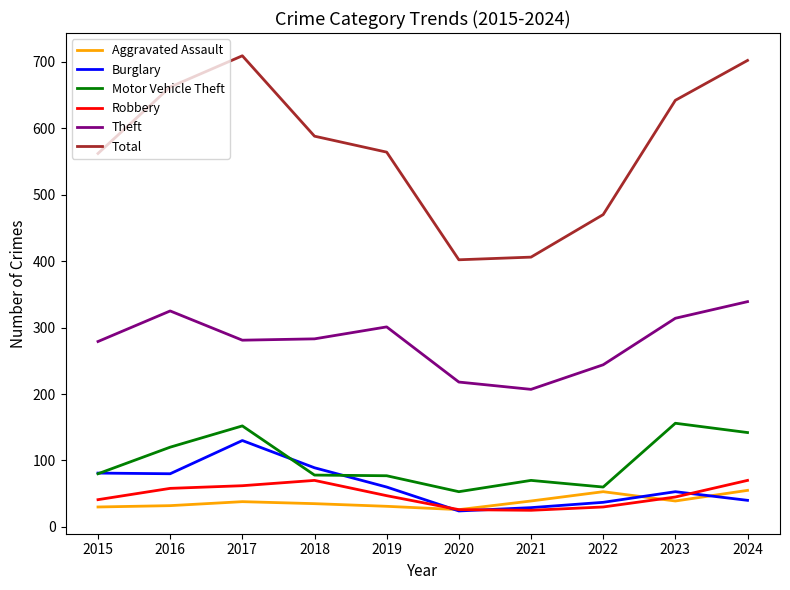

What is the total value across all series at 2023?

1249